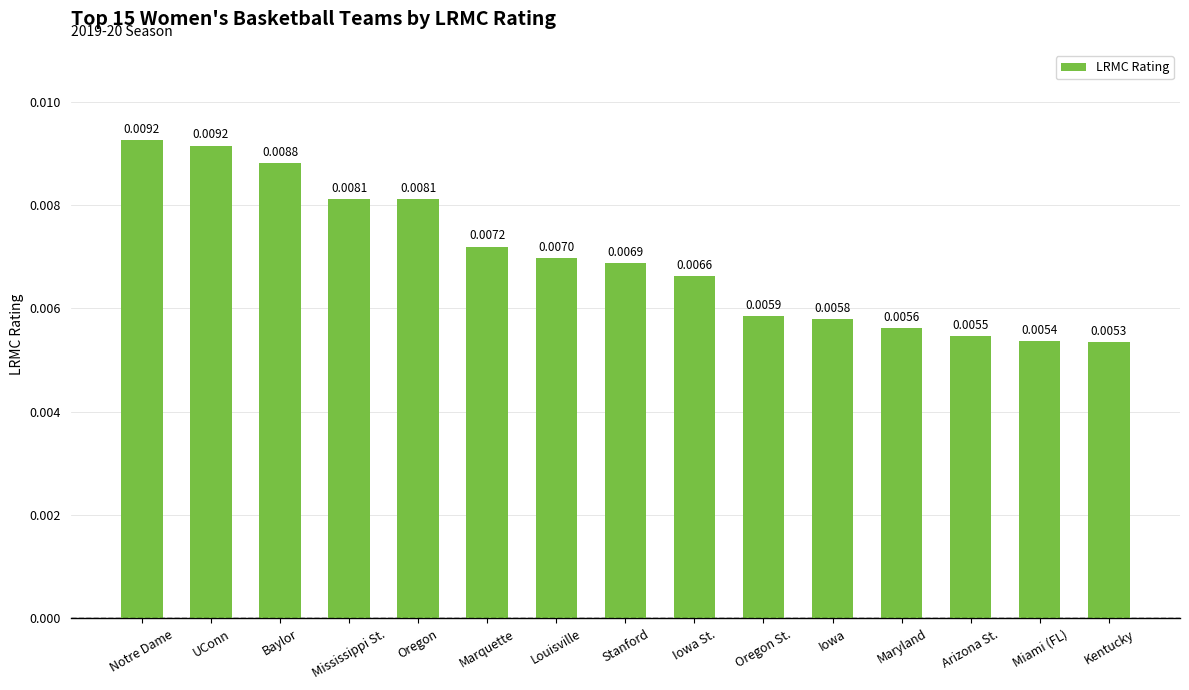

How many values are between 0 and 1?

15